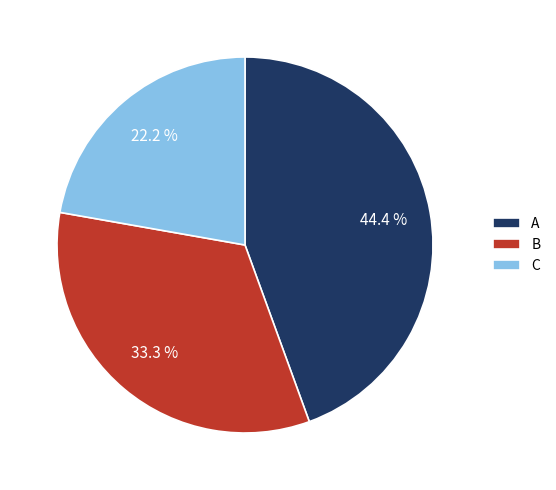

Does any single category account for the majority?

No